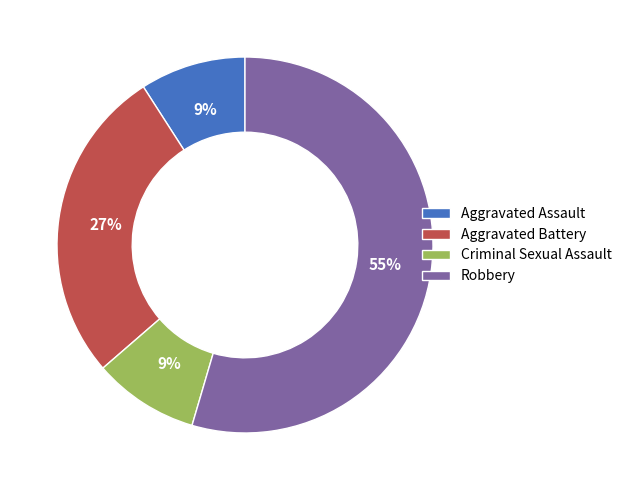

Does Aggravated Battery represent more than half of the total?

No